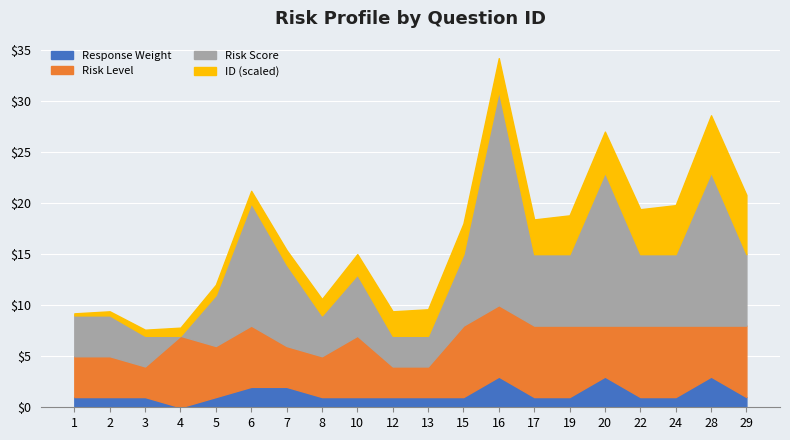

At which category is the sum across all series the highest?

16